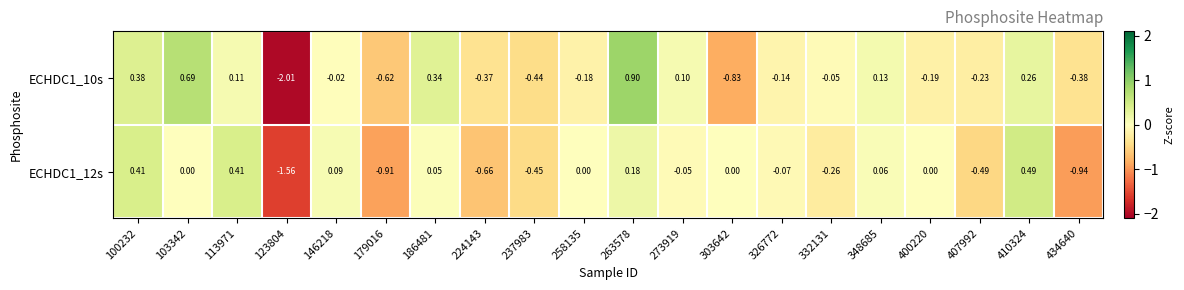

Is the value of ECHDC1_10s at 113971 greater than the value of ECHDC1_12s at 224143?

Yes